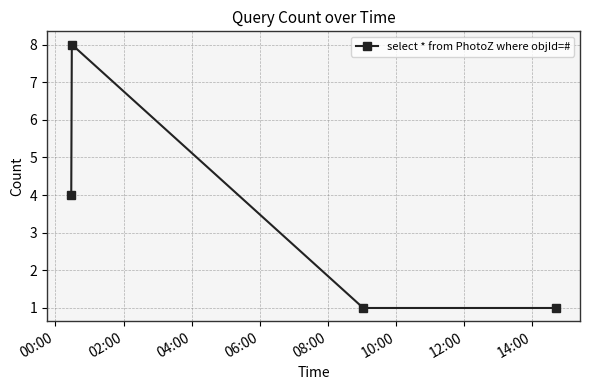

How many interior local peaks (higher than both neighbors) does the data have?

1